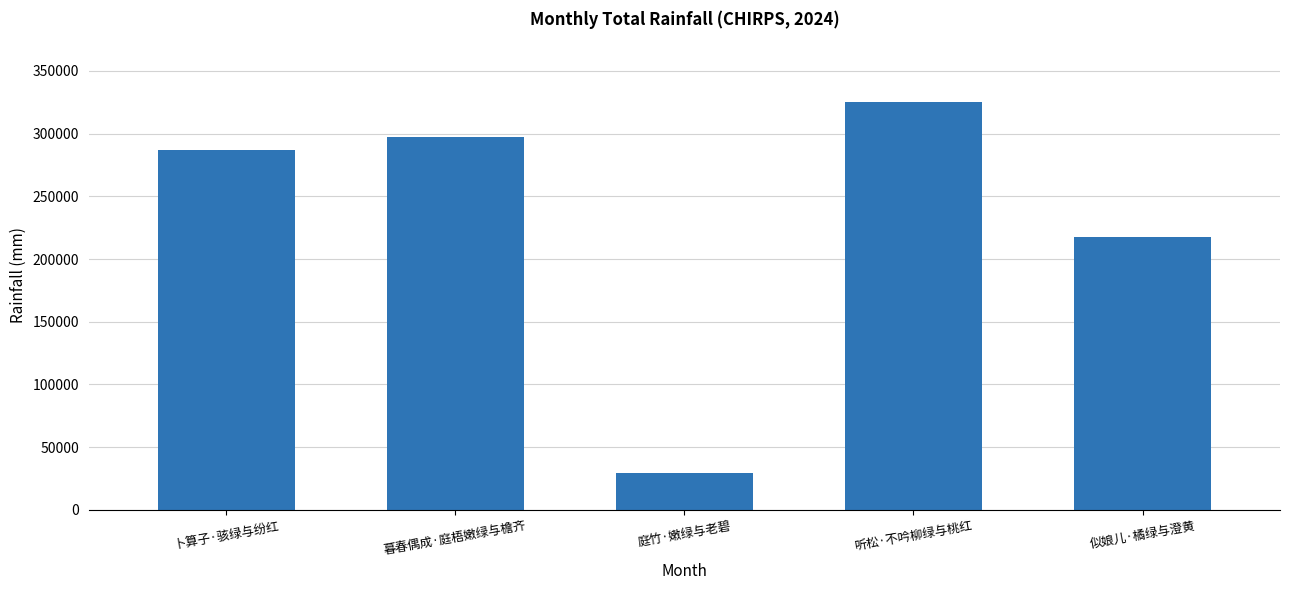

What is the label of the 5th bar from the left?

似娘儿·橘绿与澄黄